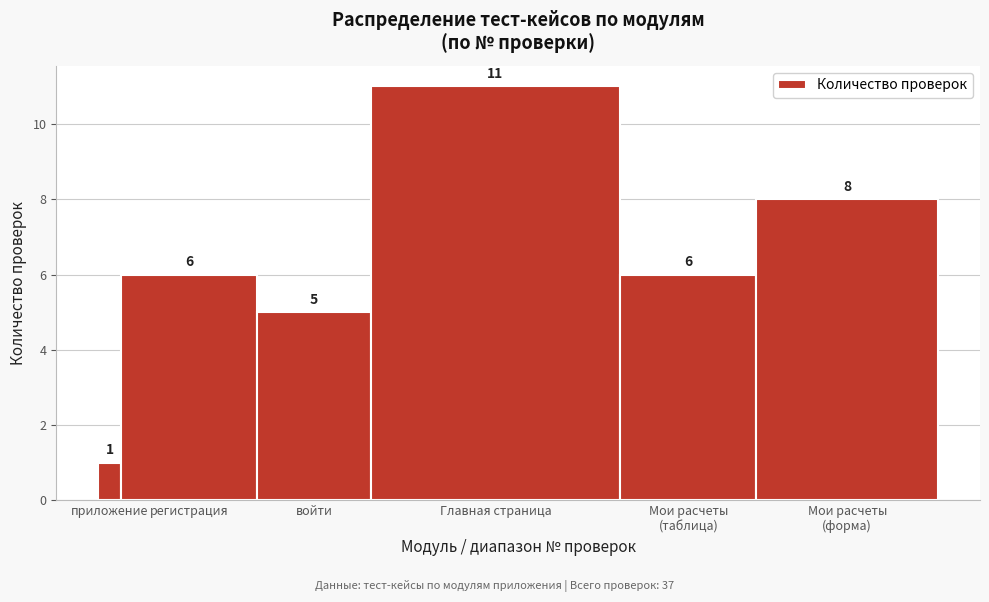

Reading right to left, what are all the values shown in this chart?

8	6	11	5	6	1